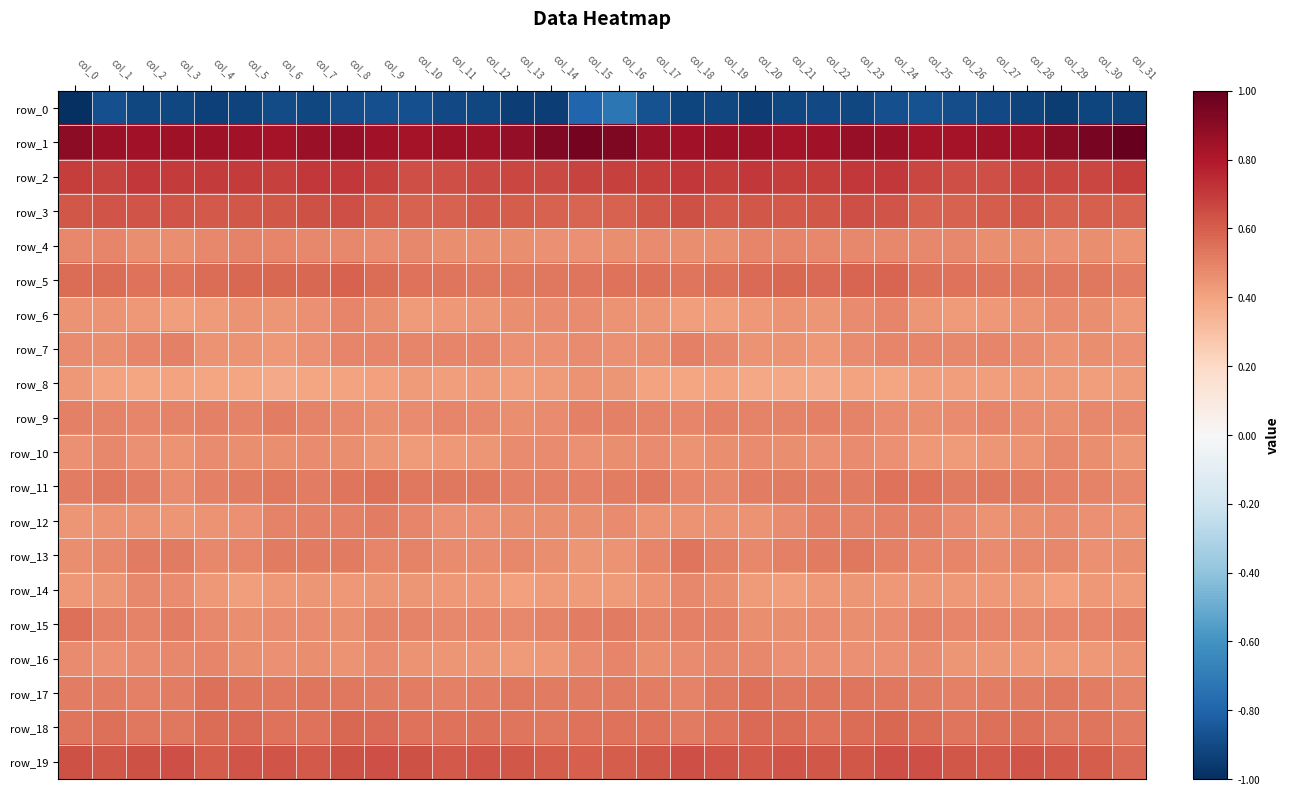

Which series has the largest range (max minus min)?

row_0